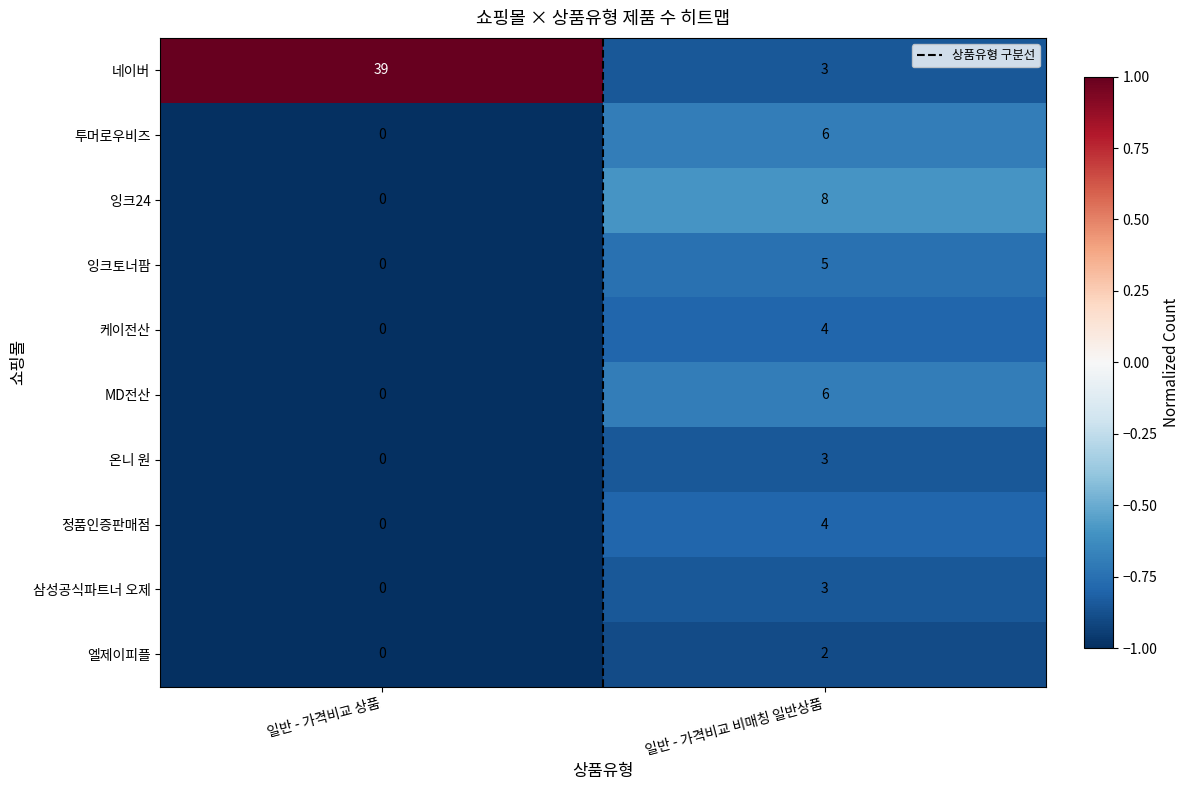

The value of 잉크24 at 일반 - 가격비교 비매칭 일반상품 is 8. True or false?

True